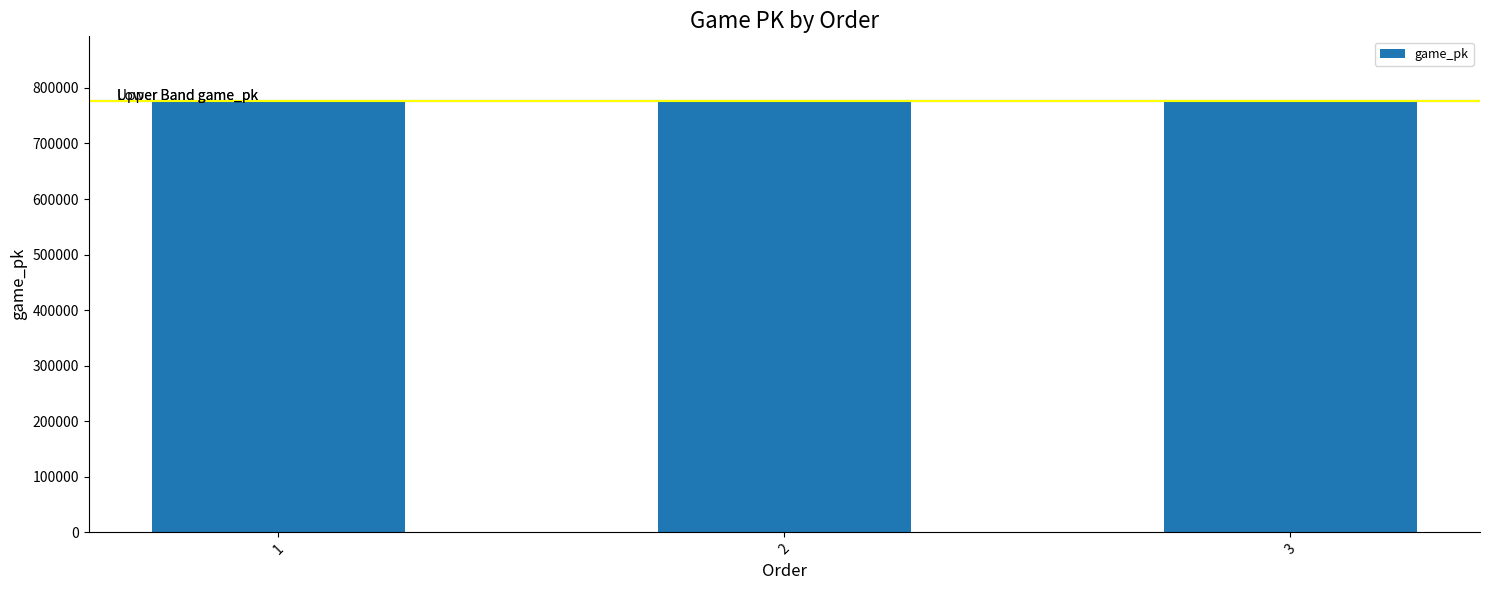

What is the change in value from 1 to 3?

+31